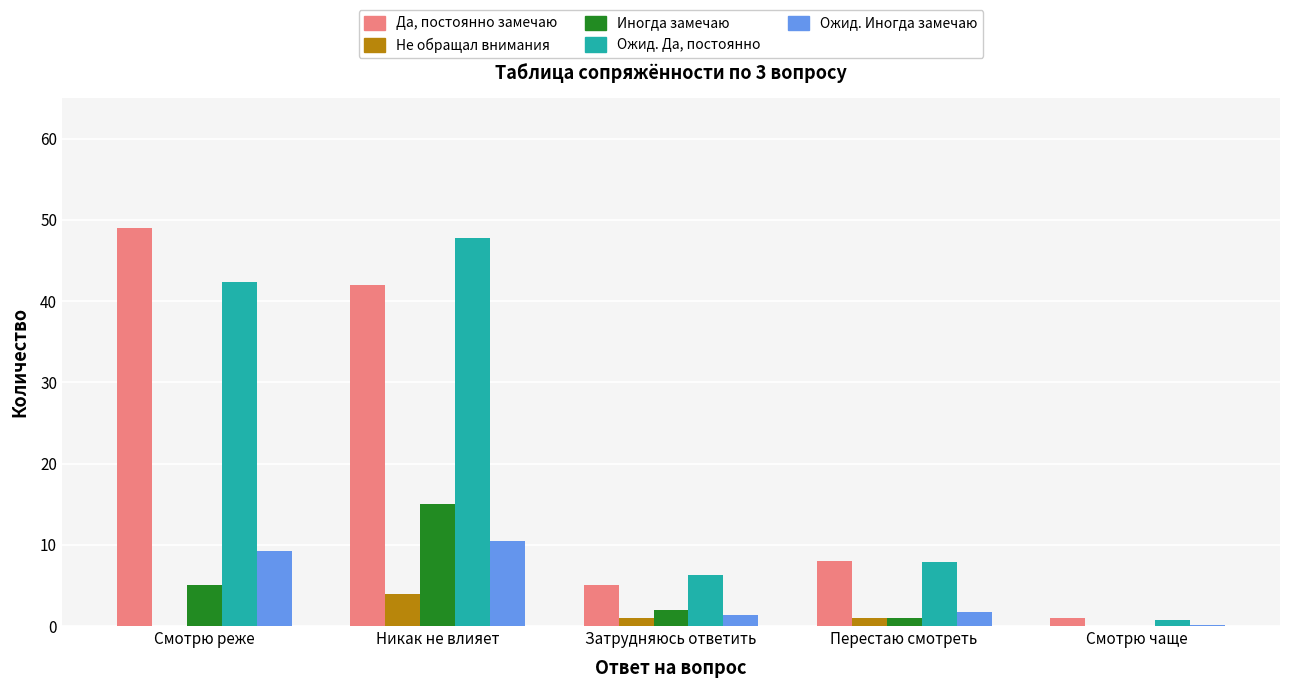

At which category does the chart reach its peak across all series?

Смотрю реже